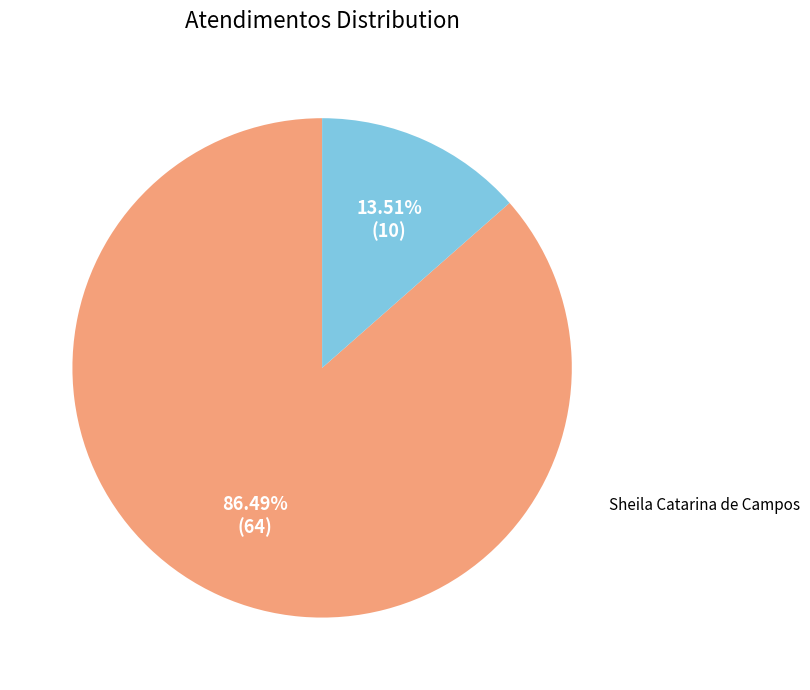

How many slices are in this pie chart?

2